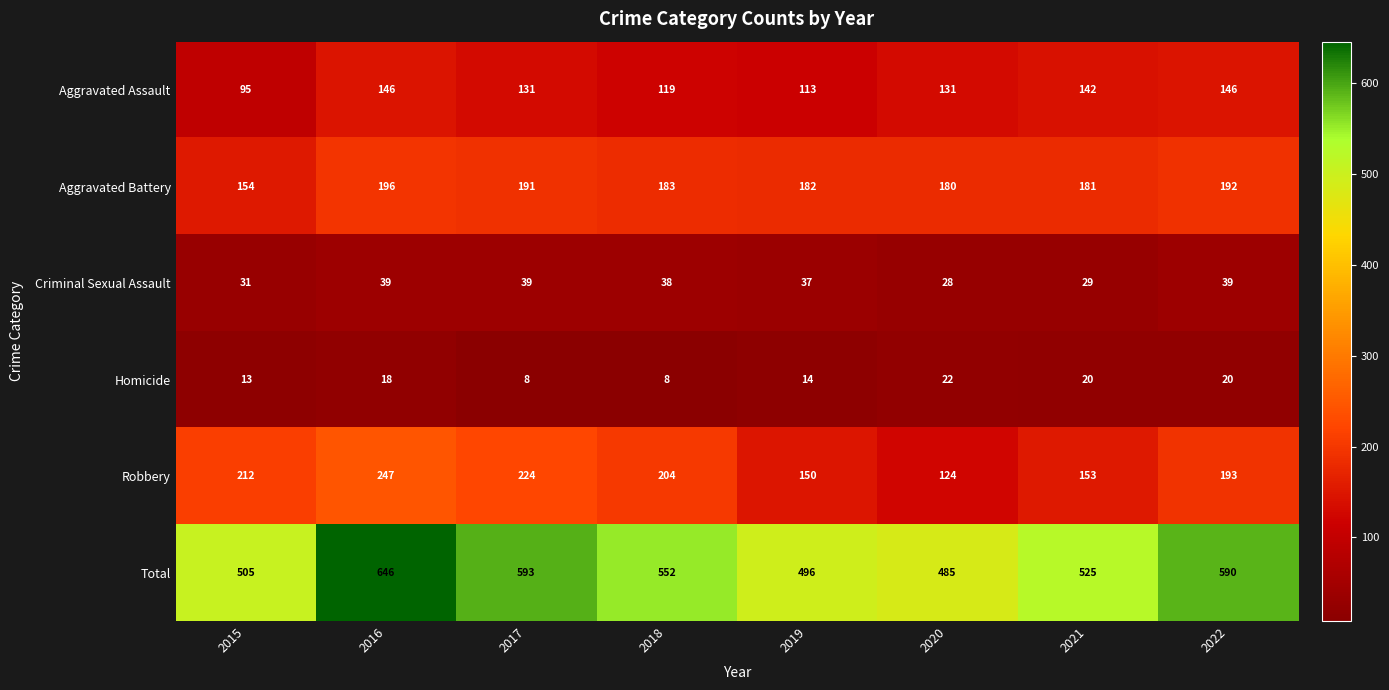

What is the smallest value displayed?

8